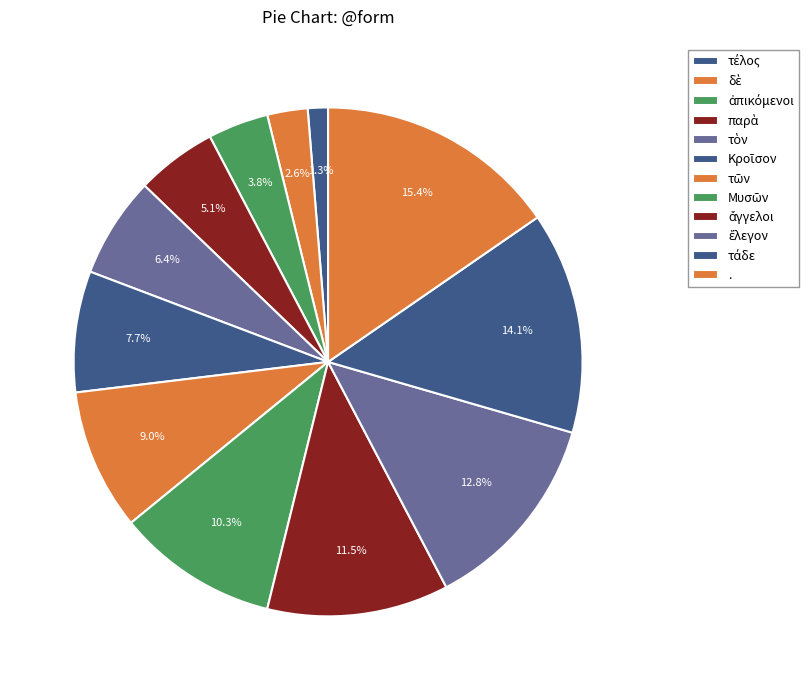

Is there a majority slice in this chart?

No